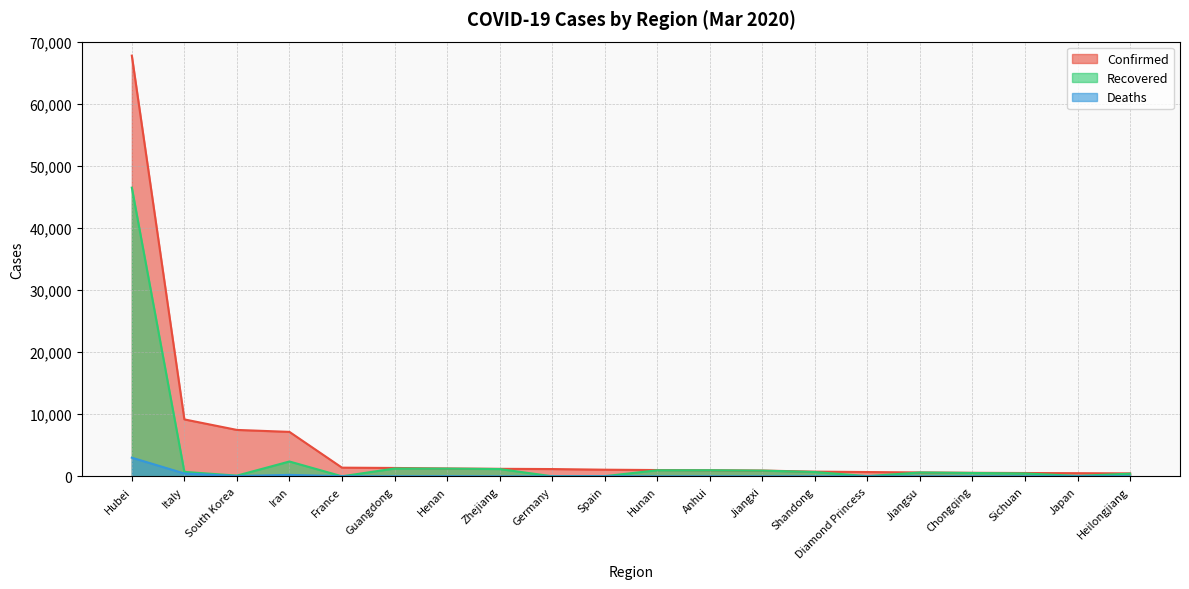

True or false: Recovered has a value of 12 at France.

True